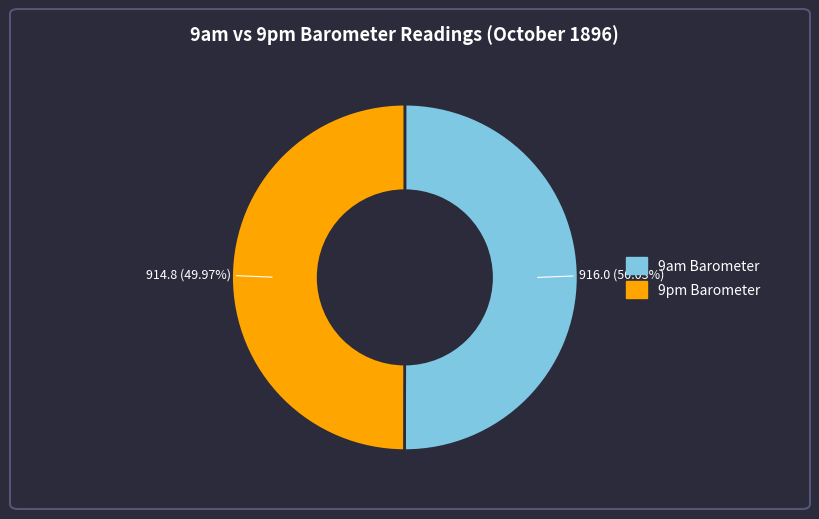

Combined, do 9am Barometer and 9pm Barometer account for over 50%?

Yes